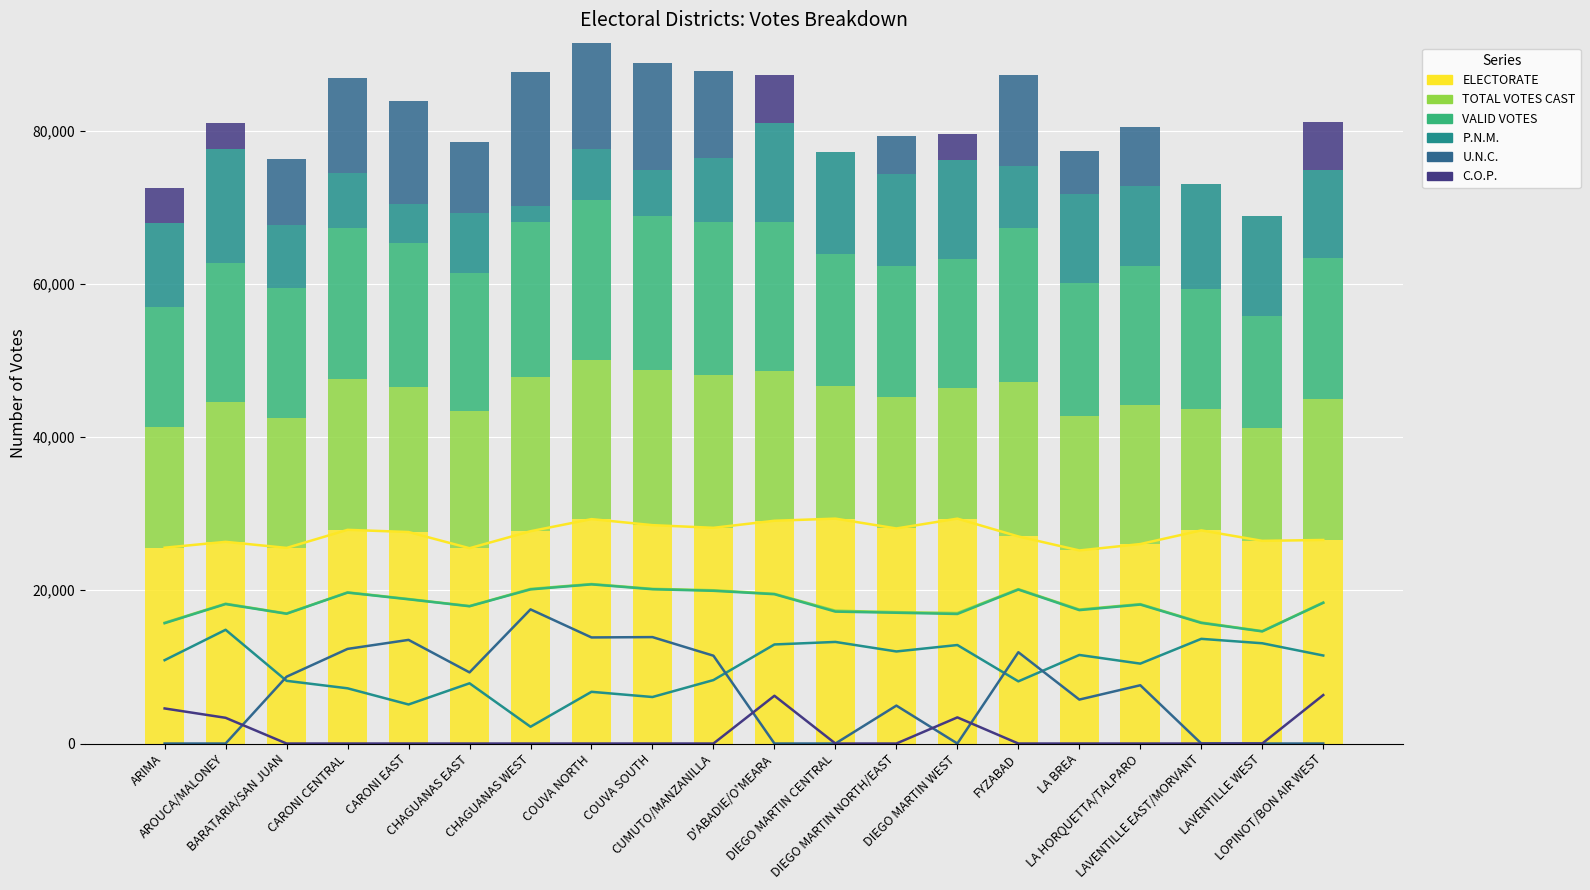

The VALID VOTES series shows 29802 at DIEGO MARTIN NORTH/EAST. True or false?

False